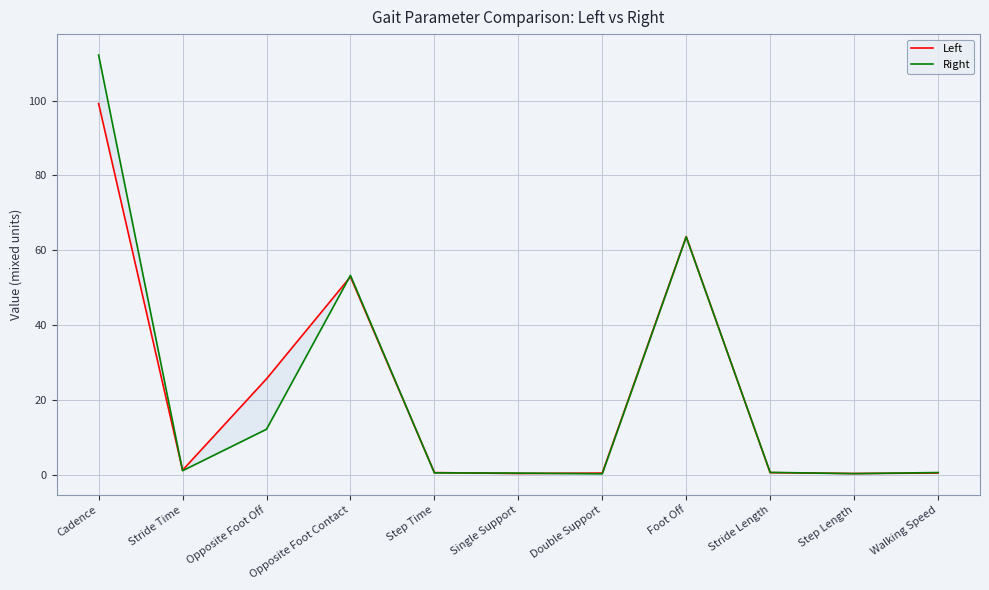

The Left series shows 0.2 at Walking Speed. True or false?

False